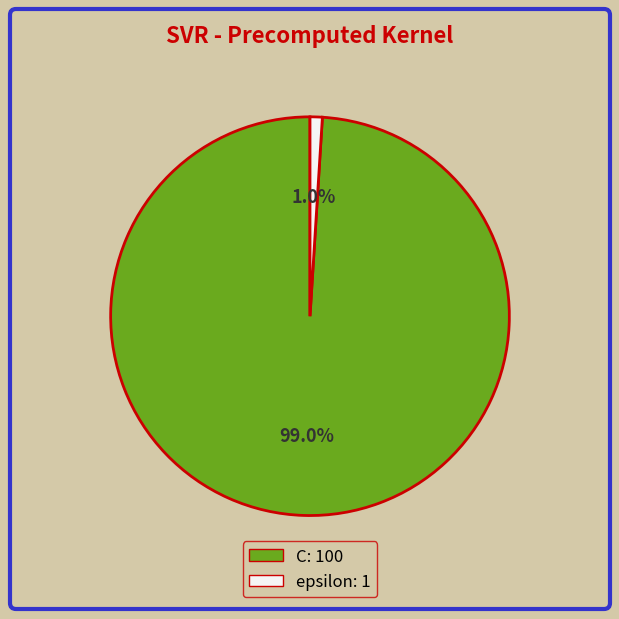

Which category has the biggest portion of the pie?

C